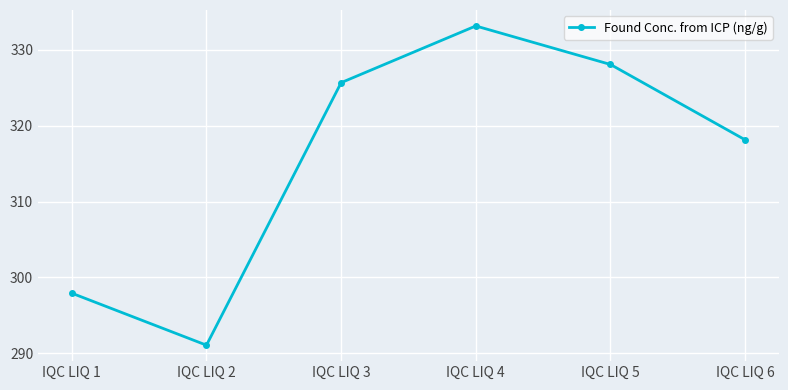

True or false: the data shows 528.9 at IQC LIQ 4.

False